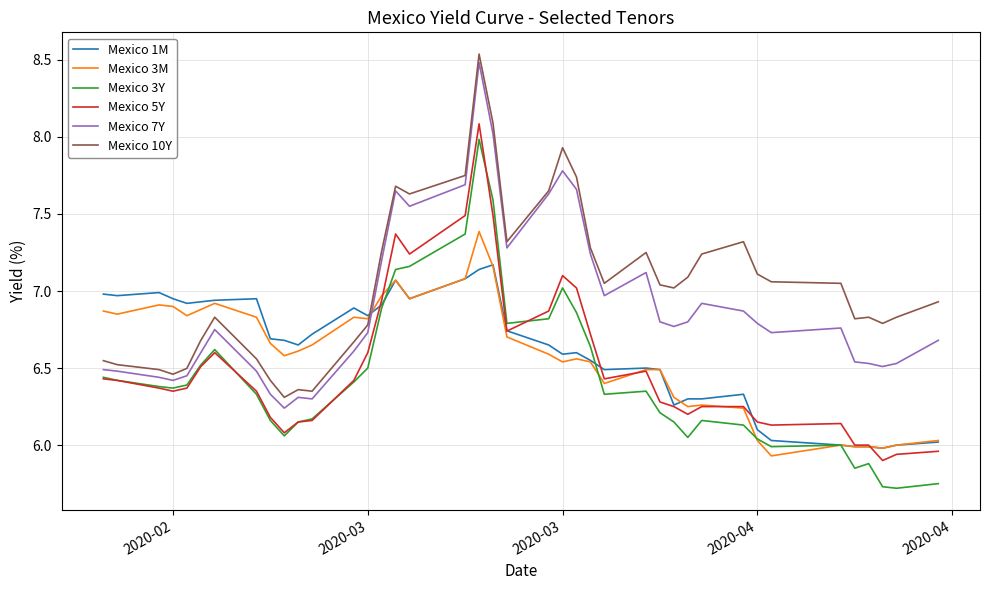

What is the minimum value shown in the chart?

5.7